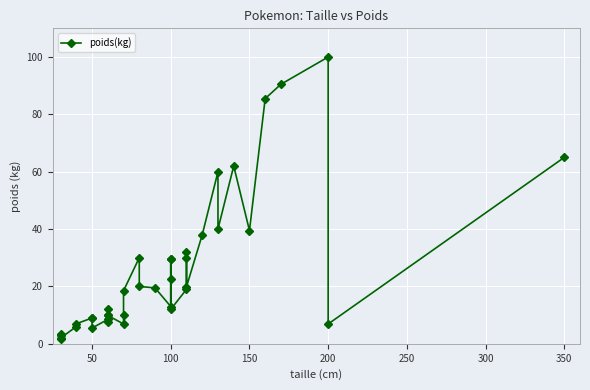

True or false: the data has more than 1 interior local peaks.

True